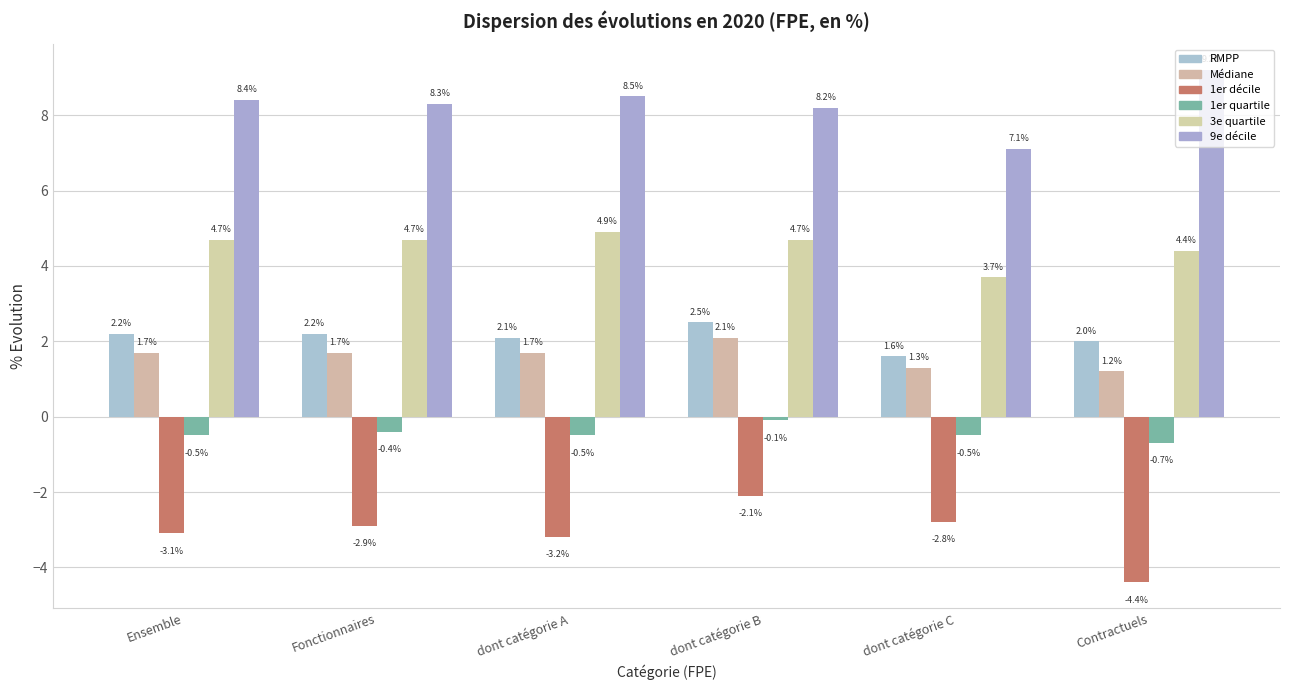

What is the label of the 5th bar from the left?

dont catégorie C